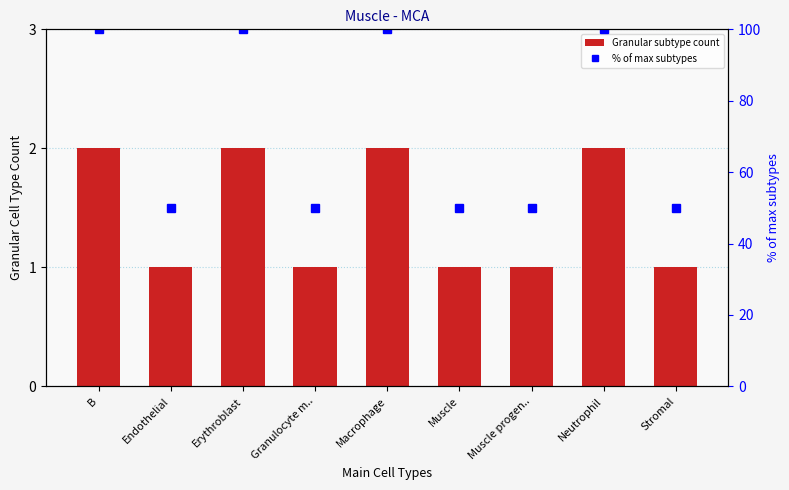

Rank the series by their average value, from highest to lowest.

% of max subtypes, Granular subtype count